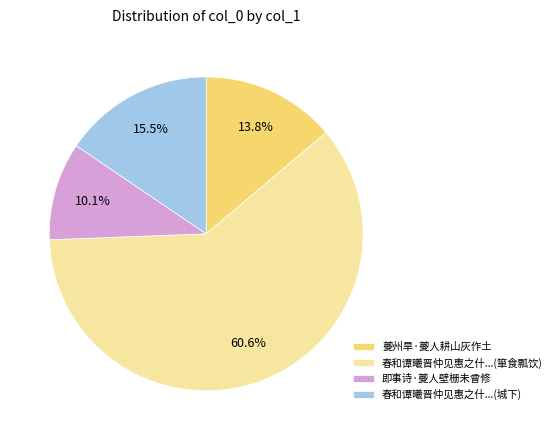

Which category accounts for the majority?

春和谭曦晋仲见惠之什...(箪食瓢饮)